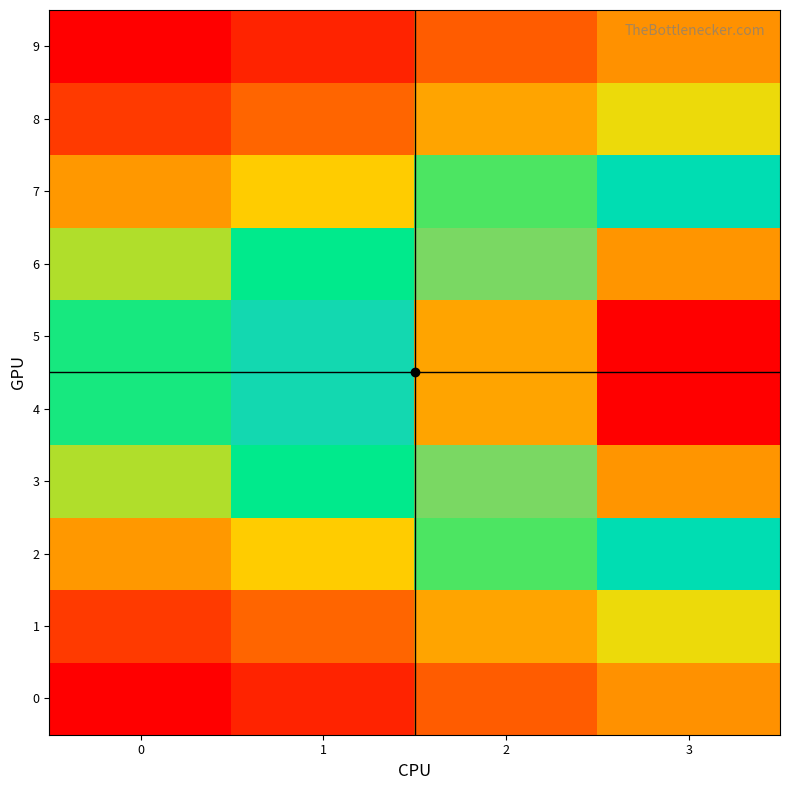

Reading left to right, list all the values displayed in this chart.

0: 0=2.8	1=2.8	2=2.8	3=2.9
1: 0=2.8	1=2.8	2=2.9	3=2.9
2: 0=2.9	1=2.9	2=2.9	3=2.9
3: 0=2.9	1=2.9	2=2.9	3=2.9
4: 0=2.9	1=2.9	2=2.9	3=2.9
5: 0=2.9	1=2.9	2=2.9	3=2.9
6: 0=2.9	1=2.9	2=2.9	3=2.9
7: 0=2.9	1=2.9	2=2.9	3=2.9
8: 0=2.8	1=2.8	2=2.9	3=2.9
9: 0=2.8	1=2.8	2=2.8	3=2.9